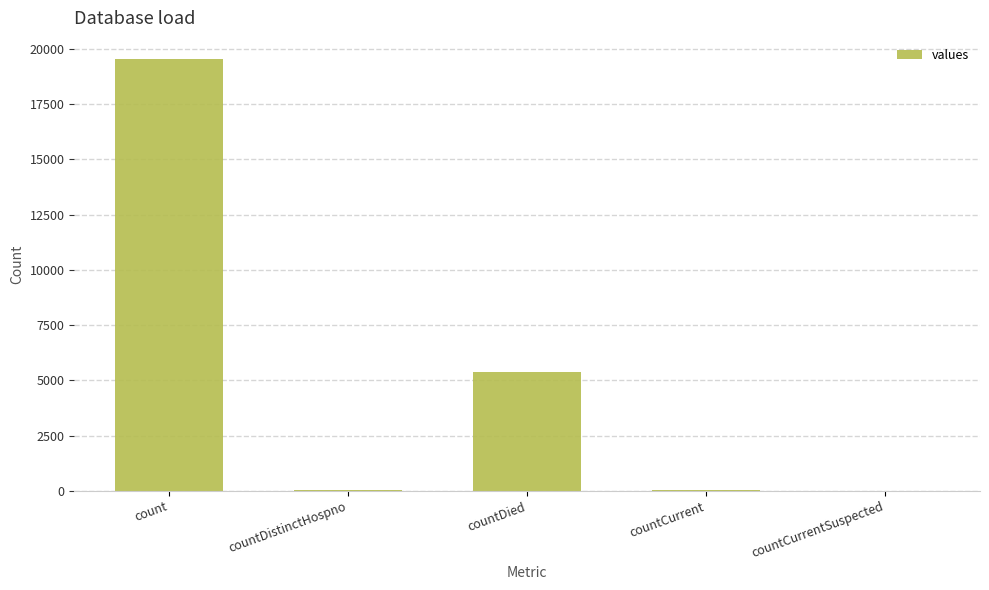

Are the bars horizontal?

No